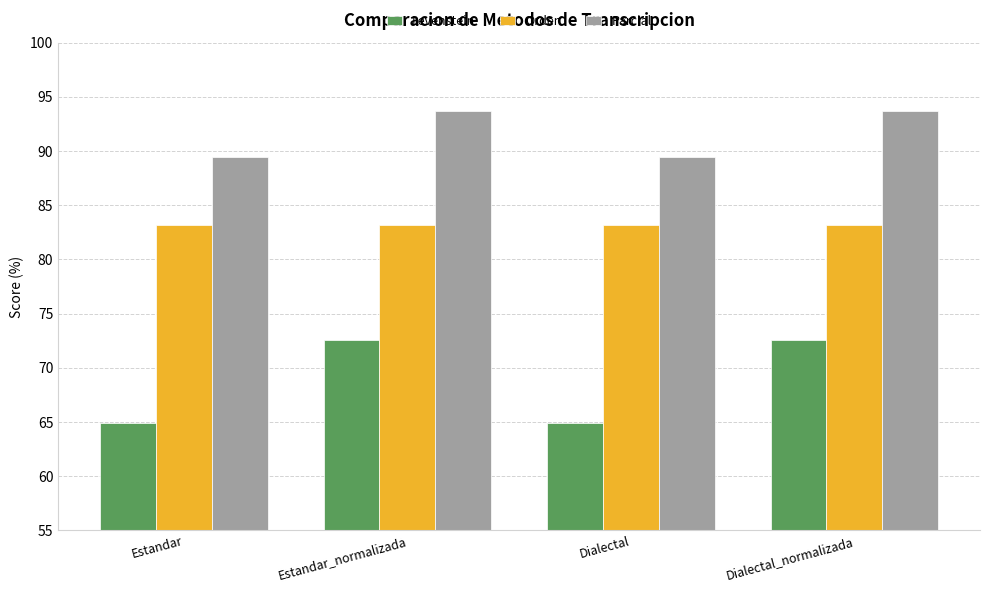

List the series in order of their overall mean, highest first.

Parcial, Orden, Levenstein